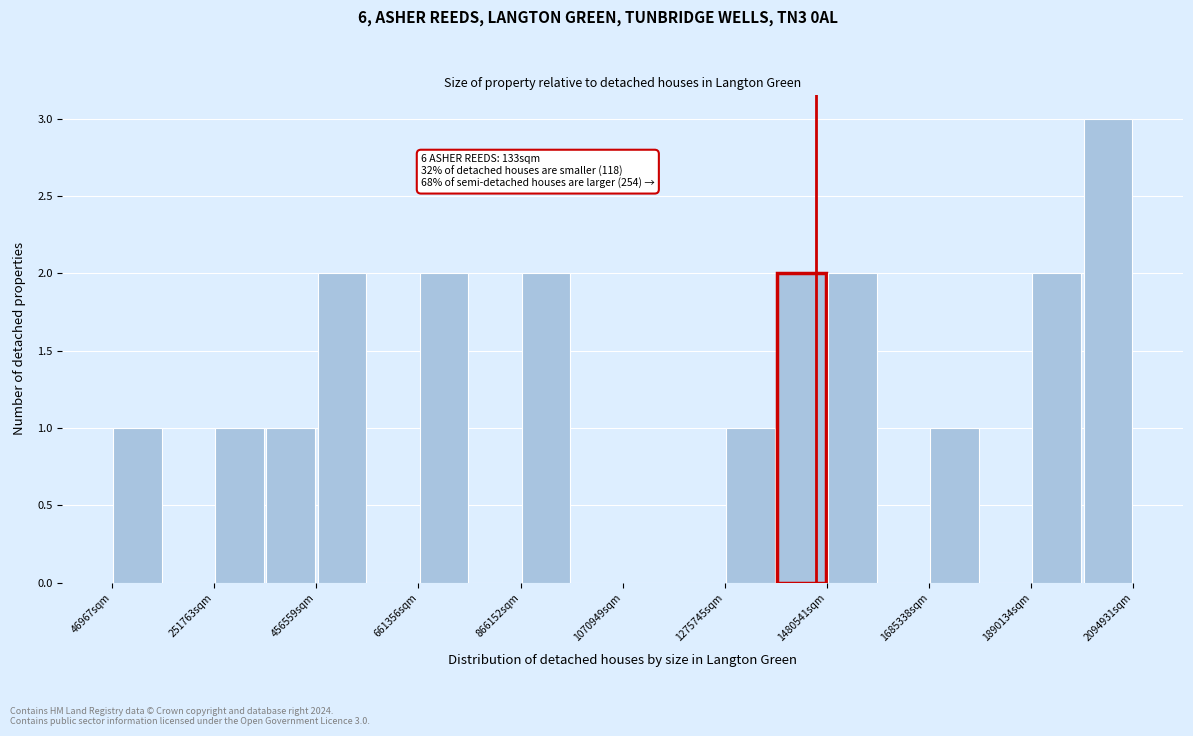

Around what value on the x-axis is the tallest bar? Give the approximate position of its centre, as read against the axis.

2050000